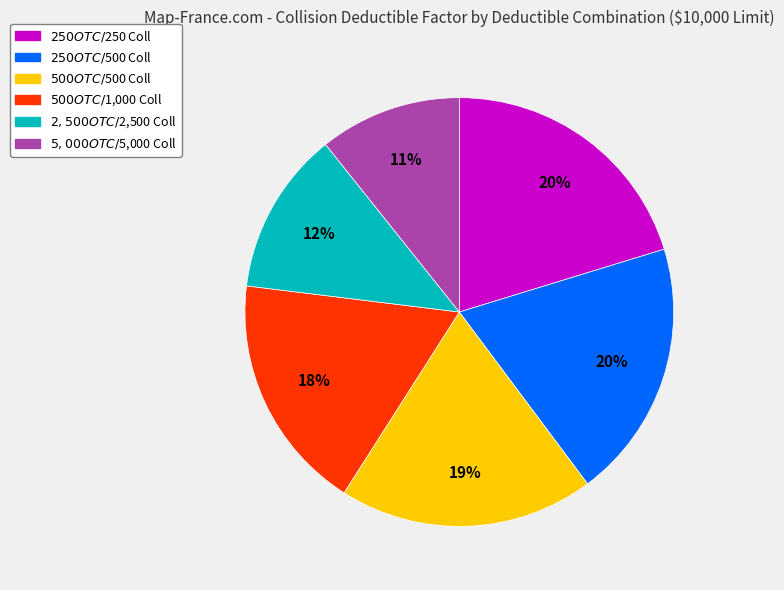

Is there any slice that represents more than half of the pie?

No